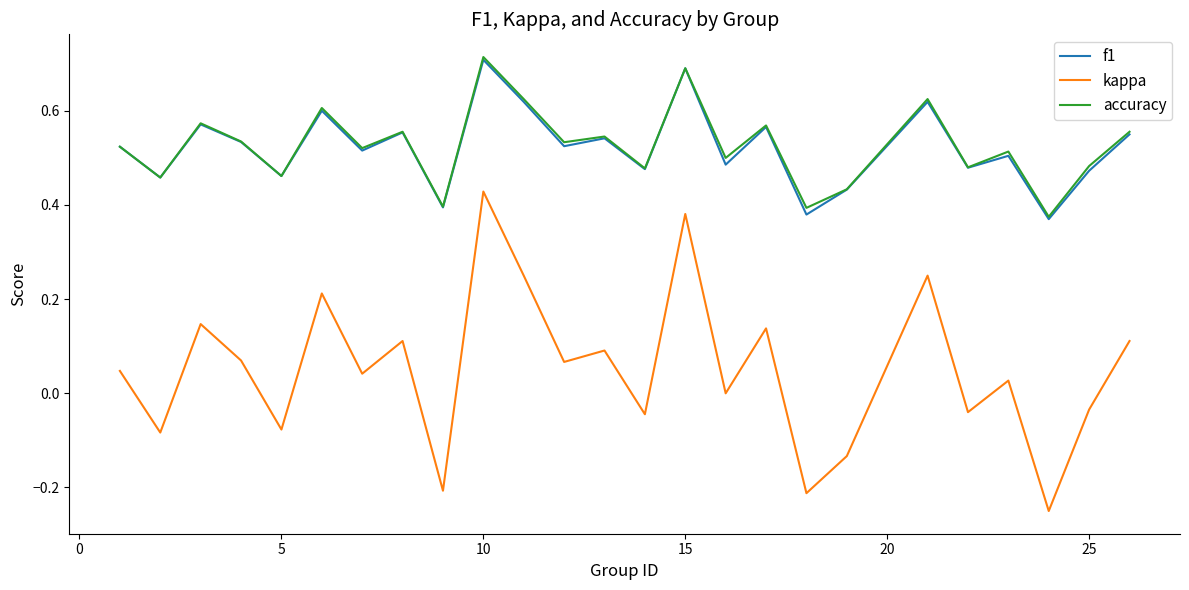

True or false: accuracy and kappa intersect in this chart.

False